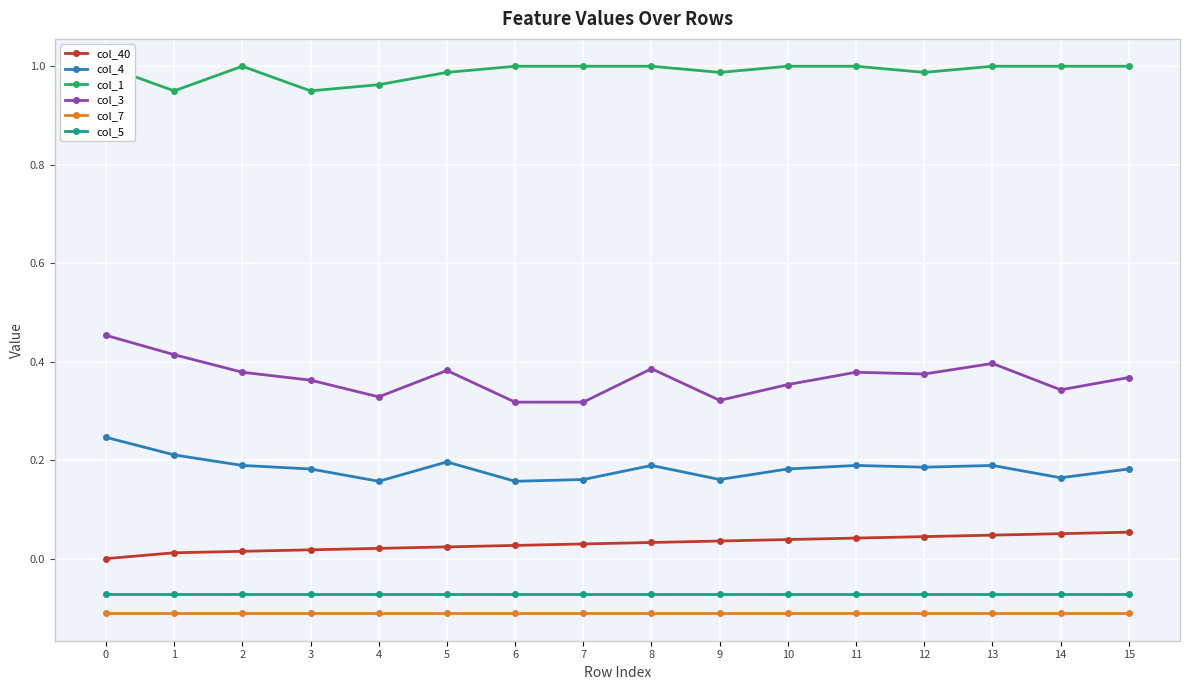

The value of col_3 at 13 is 0.2. True or false?

False